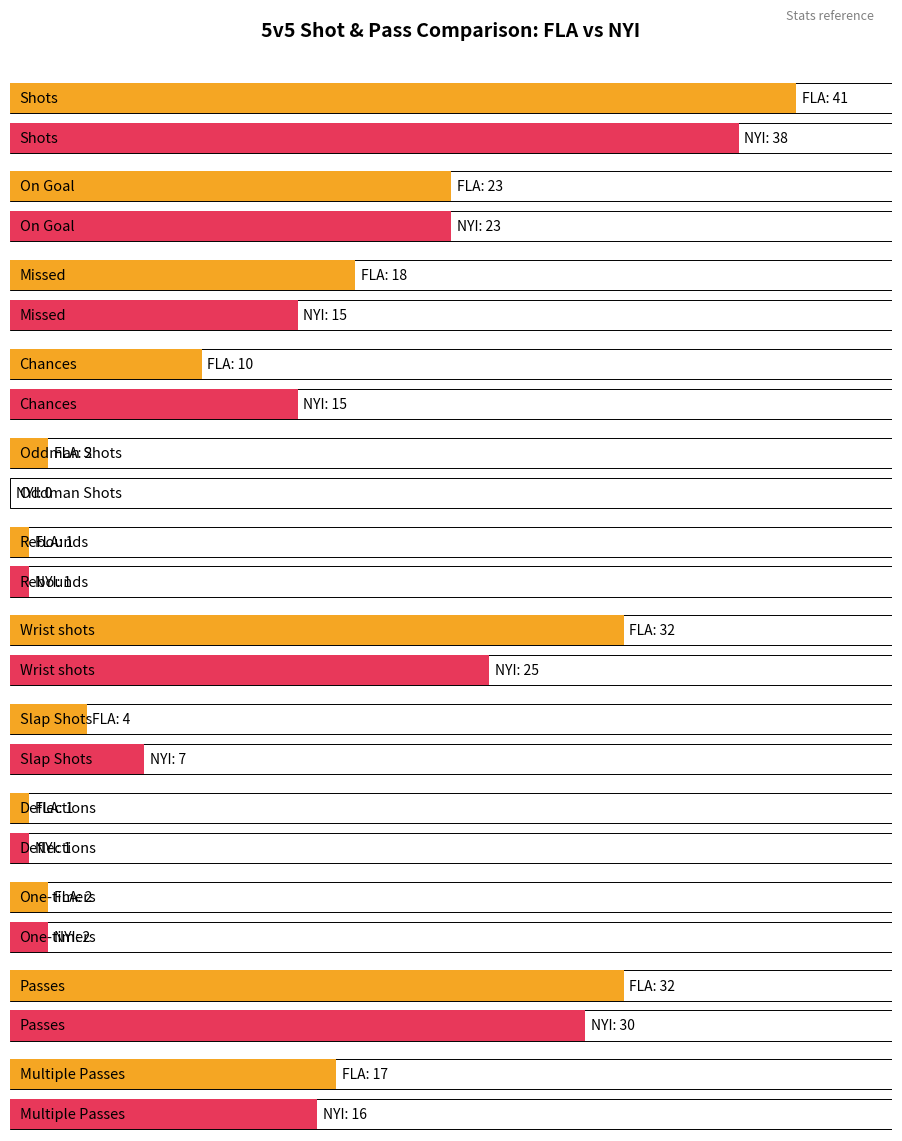

What is the greatest value displayed?

41